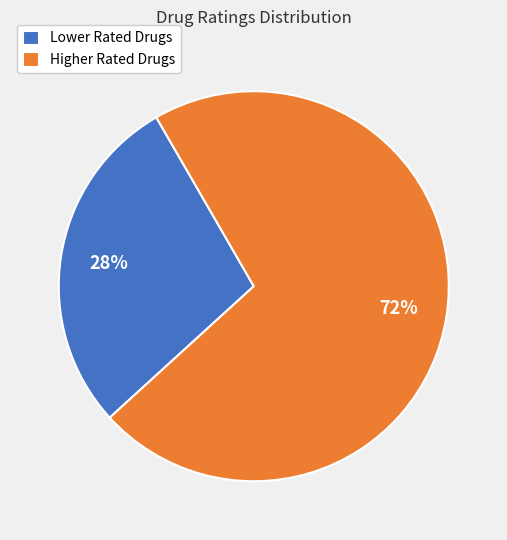

How many segments does this pie chart have?

2